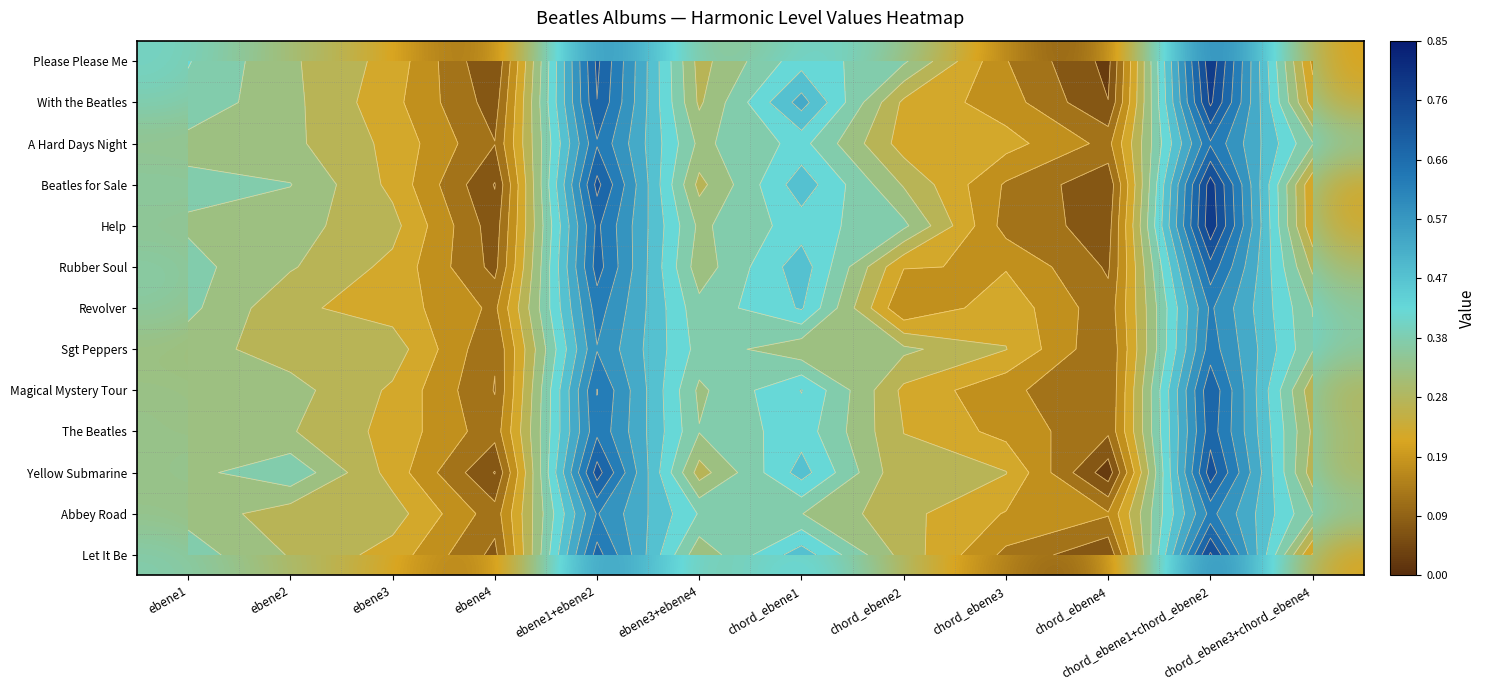

Count the Rubber Soul values in the range 0 to 1.

12